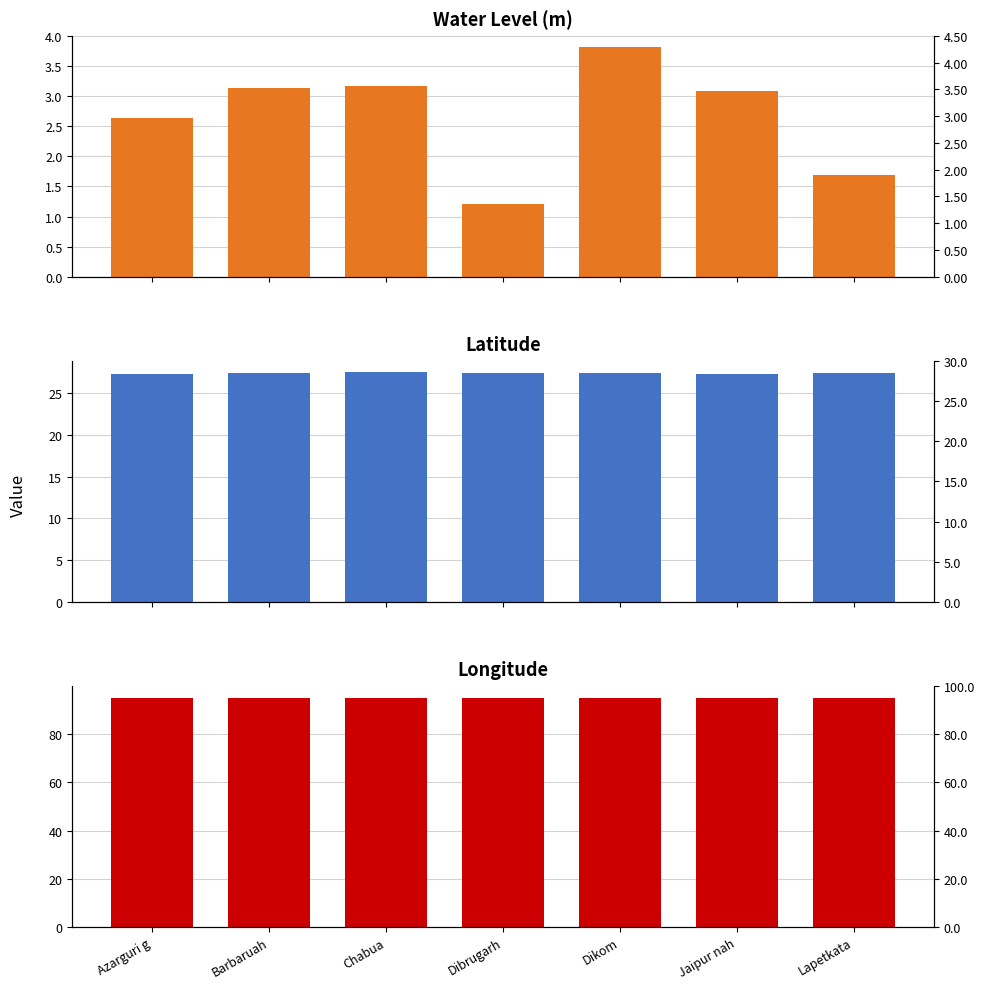

Reading left to right, extract all data points from this chart.

water_level (in m): 2.6	3.1	3.2	1.2	3.8	3.1	1.7
lat: 27.3	27.4	27.5	27.5	27.5	27.3	27.4
long: 95.0	94.9	95.2	94.9	95.1	95.2	94.9